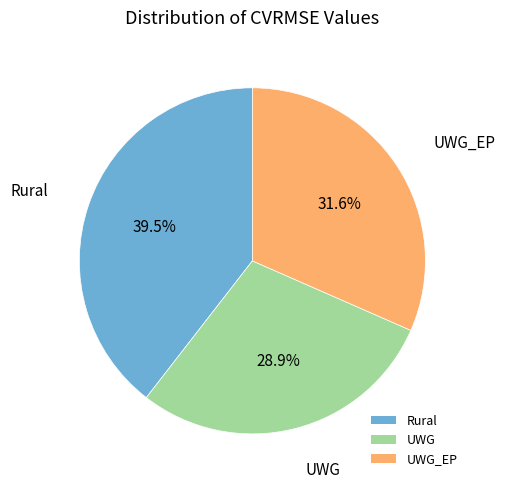

Between UWG_EP and Rural, which is larger?

Rural